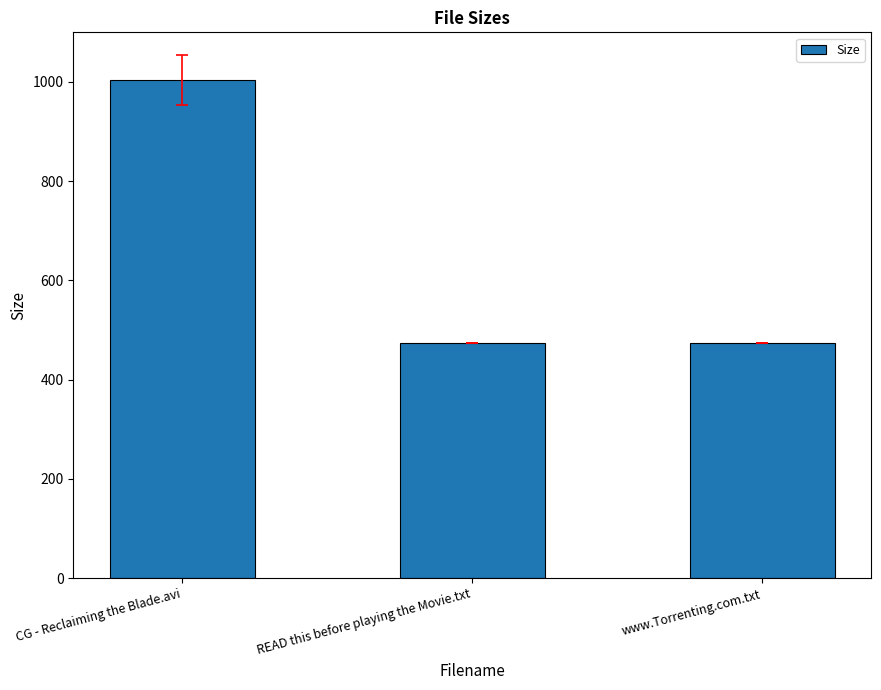

What is the label of the 1st bar from the left?

CG - Reclaiming the Blade.avi